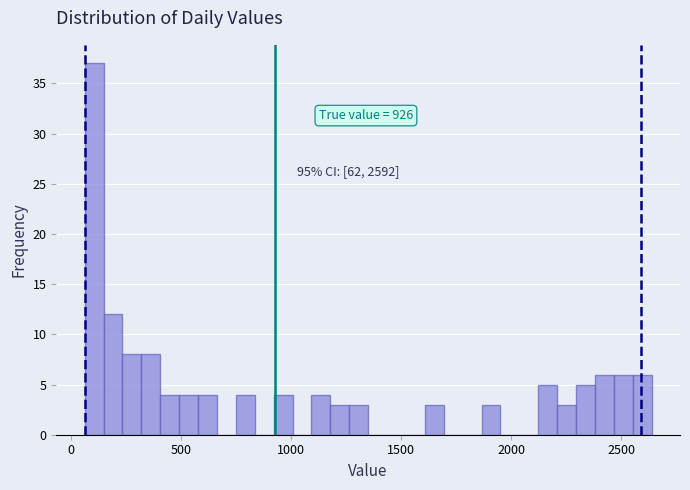

Read against the x-axis, roughly where is the centre of the tallest bar?

100